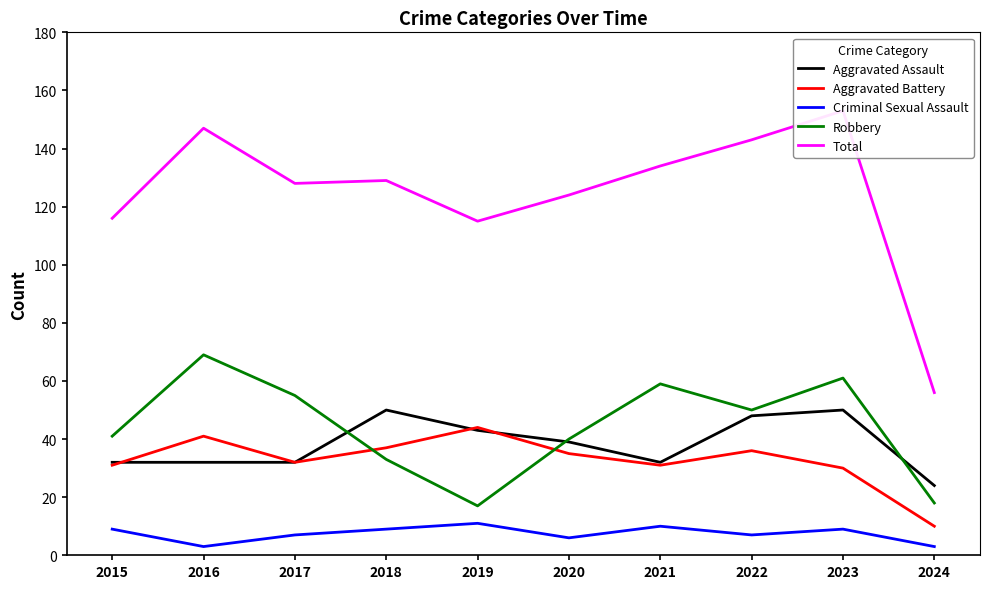

What are all the series names shown in the legend?

Aggravated Assault, Aggravated Battery, Criminal Sexual Assault, Robbery, Total